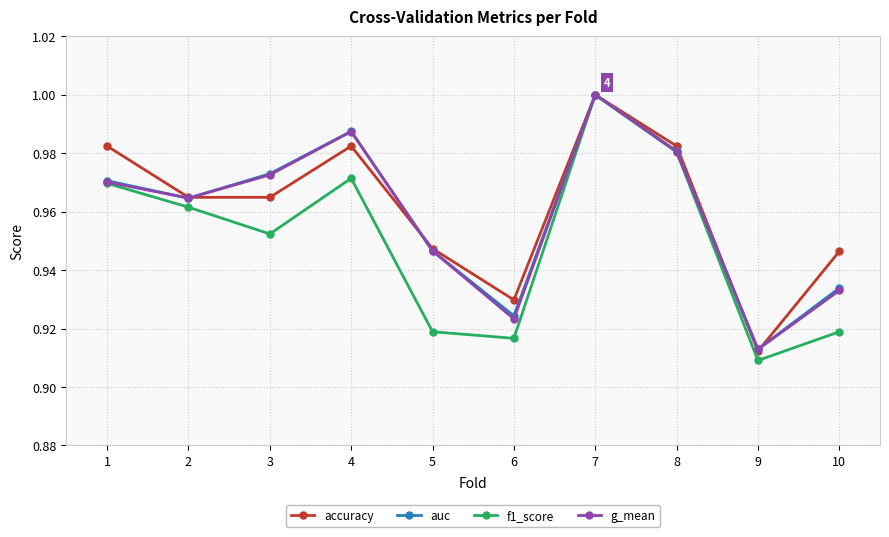

Which category has the lowest value in the accuracy series?

9